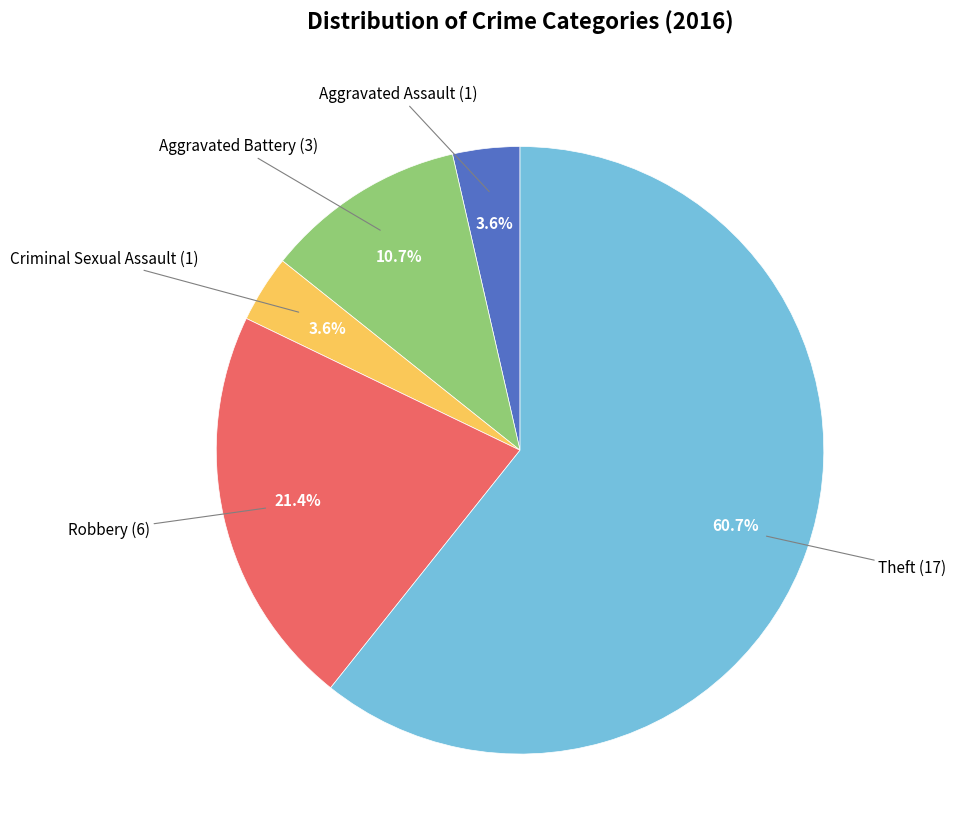

To the nearest percent, what is the difference between the largest and smallest slice percentages?

57%